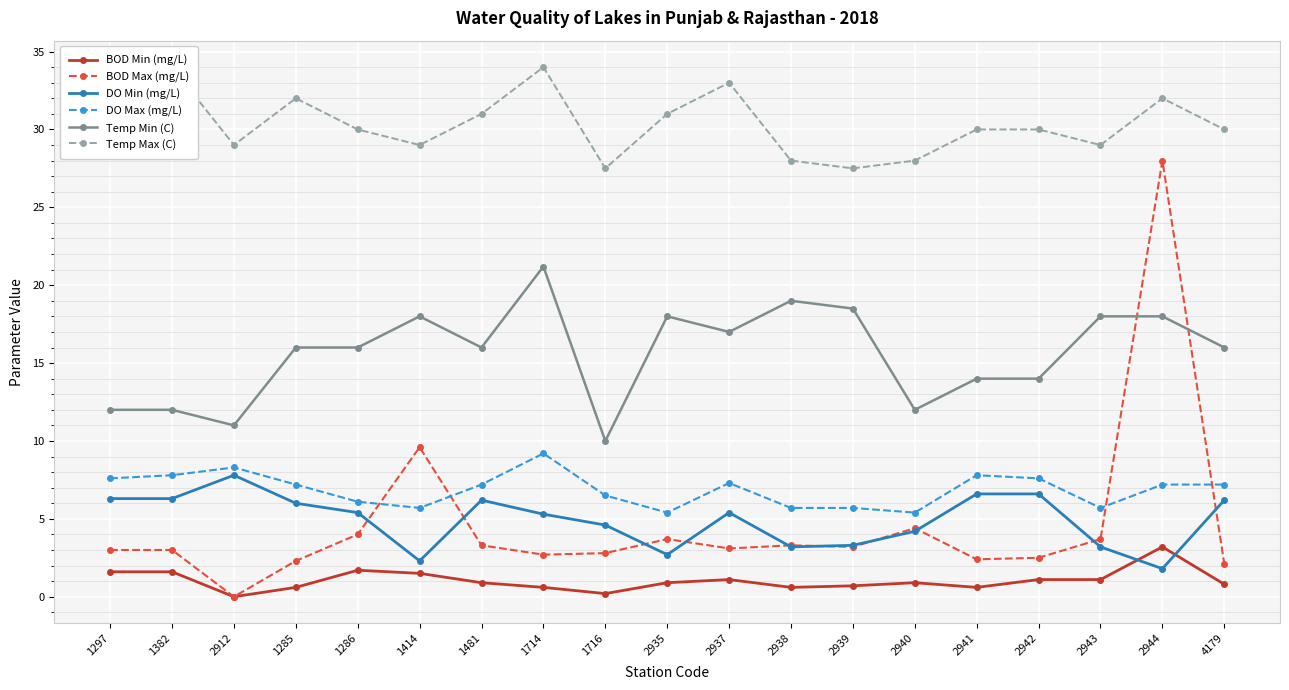

Which label corresponds to the smallest value in the chart?

2912